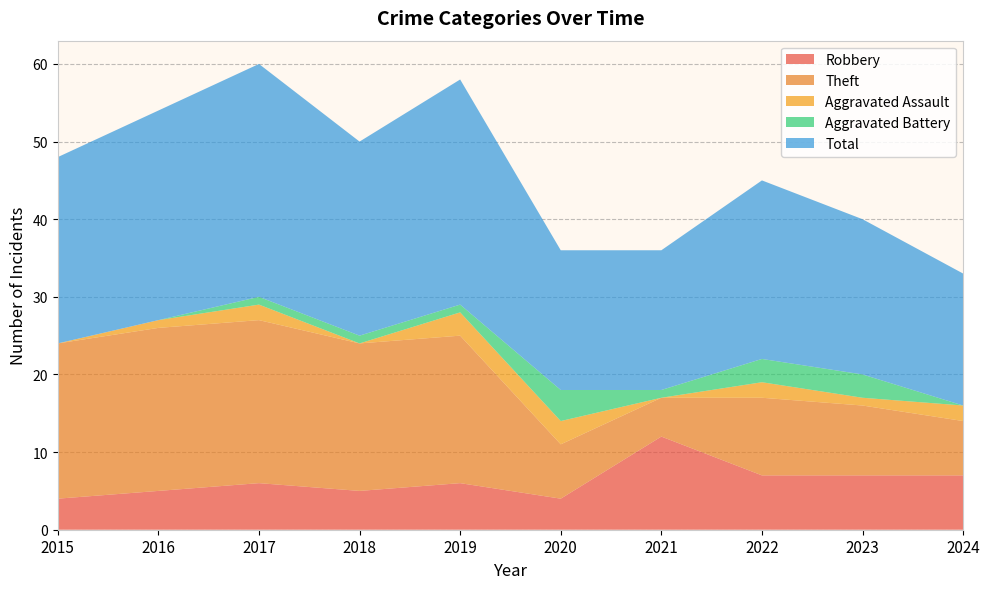

Reading right to left, extract all data points from this chart.

Robbery: 2024=7	2023=7	2022=7	2021=12	2020=4	2019=6	2018=5	2017=6	2016=5	2015=4
Theft: 2024=7	2023=9	2022=10	2021=5	2020=7	2019=19	2018=19	2017=21	2016=21	2015=20
Aggravated Assault: 2024=2	2023=1	2022=2	2021=0	2020=3	2019=3	2018=0	2017=2	2016=1	2015=0
Aggravated Battery: 2024=0	2023=3	2022=3	2021=1	2020=4	2019=1	2018=1	2017=1	2016=0	2015=0
Total: 2024=17	2023=20	2022=23	2021=18	2020=18	2019=29	2018=25	2017=30	2016=27	2015=24